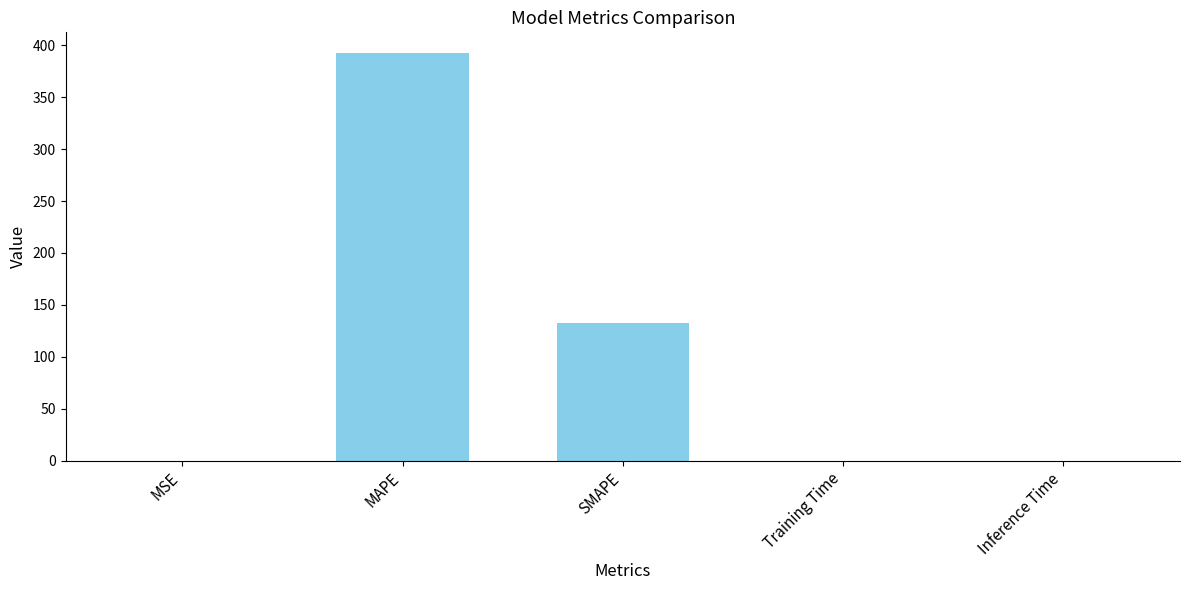

Between MAPE and Training Time, which is larger?

MAPE